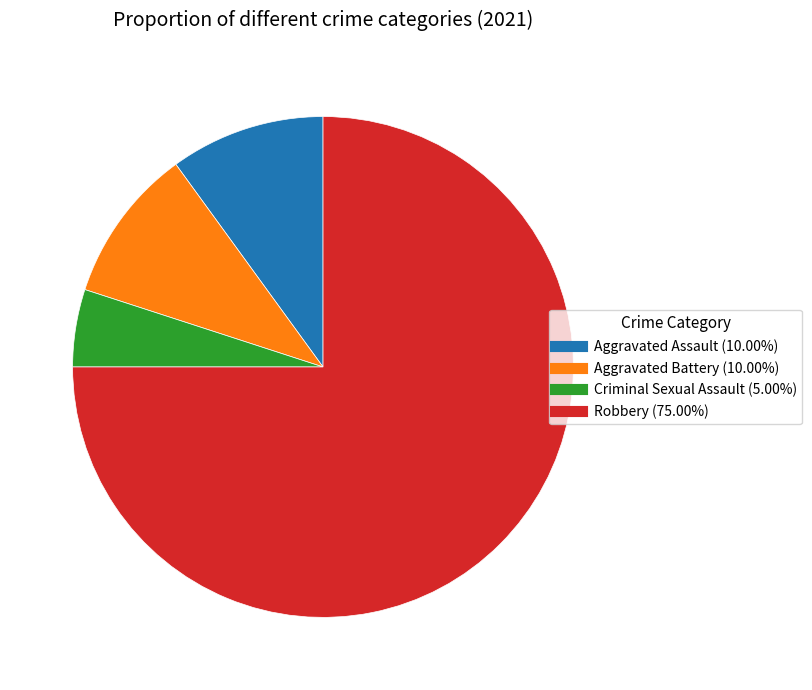

Is it true that Aggravated Battery is 20% of the pie?

False